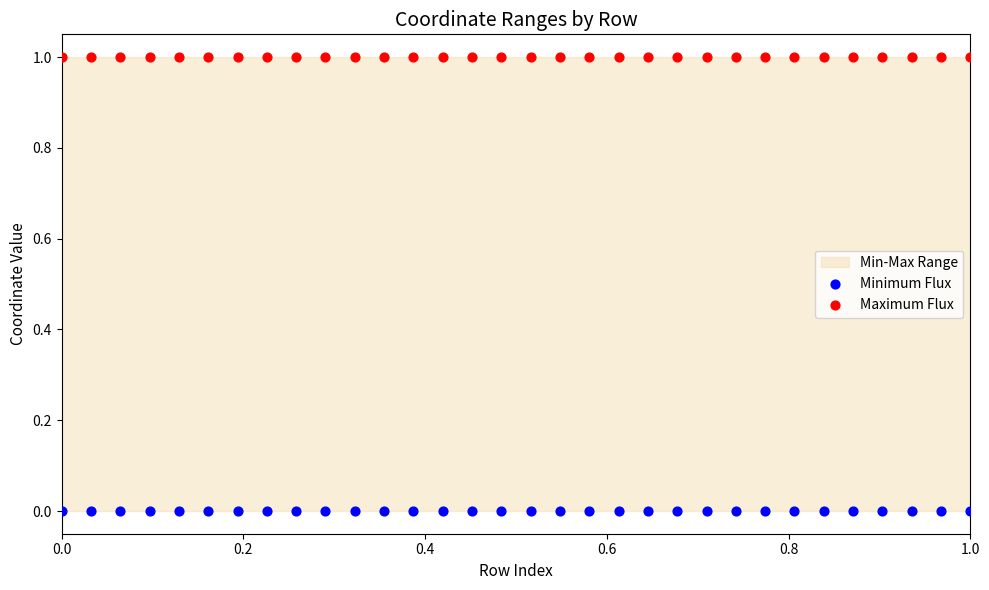

Which series reaches the maximum Y coordinate?

Maximum Flux